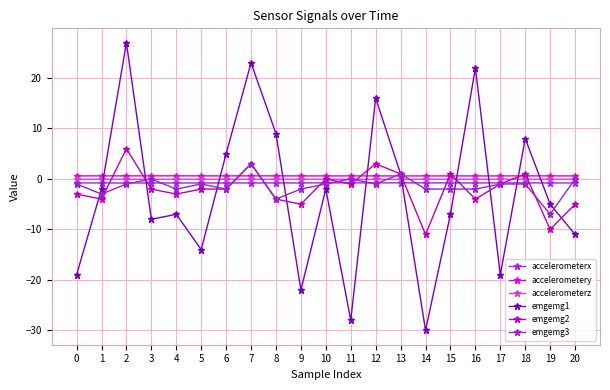

How many values in emgemg1 are above zero?

8